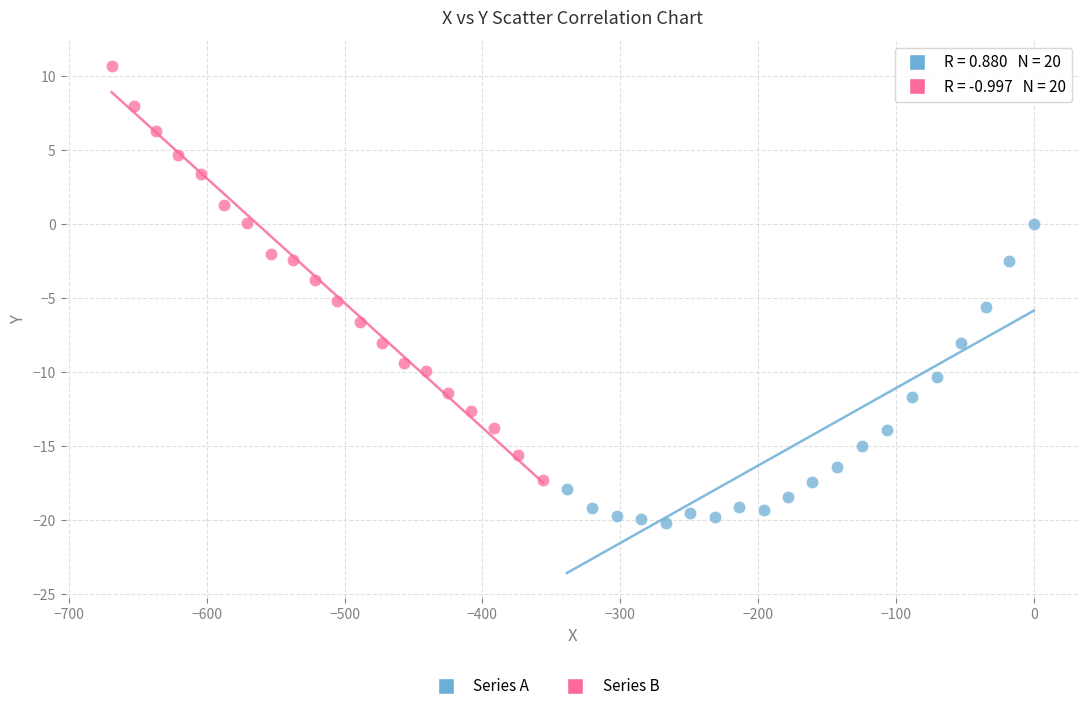

Which series has the largest Y range (max minus min)?

Series B